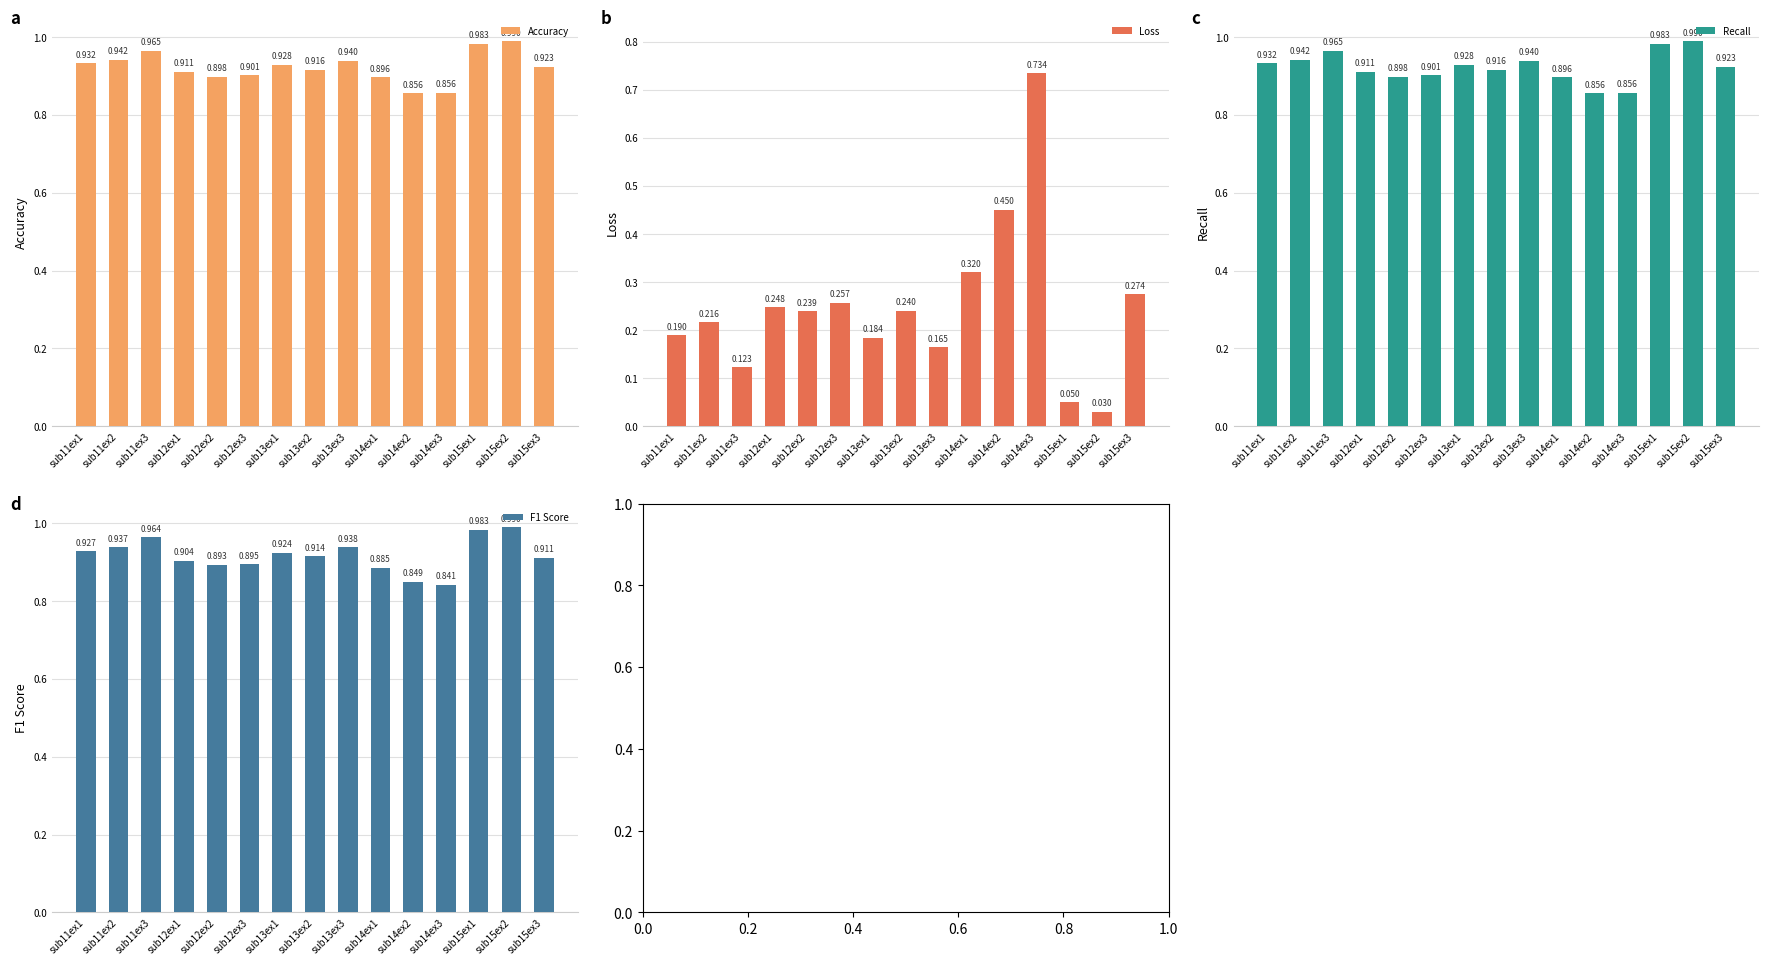

What is the difference between the F1 Score values at sub15ex2 and sub12ex3?

0.1